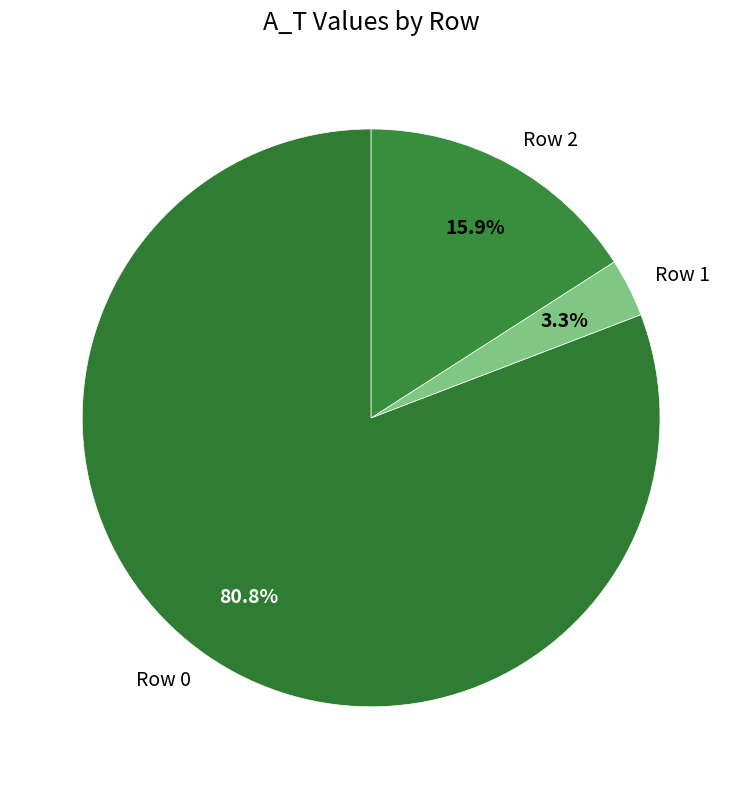

What percentage is the Row 2 slice, to the nearest percent?

16%